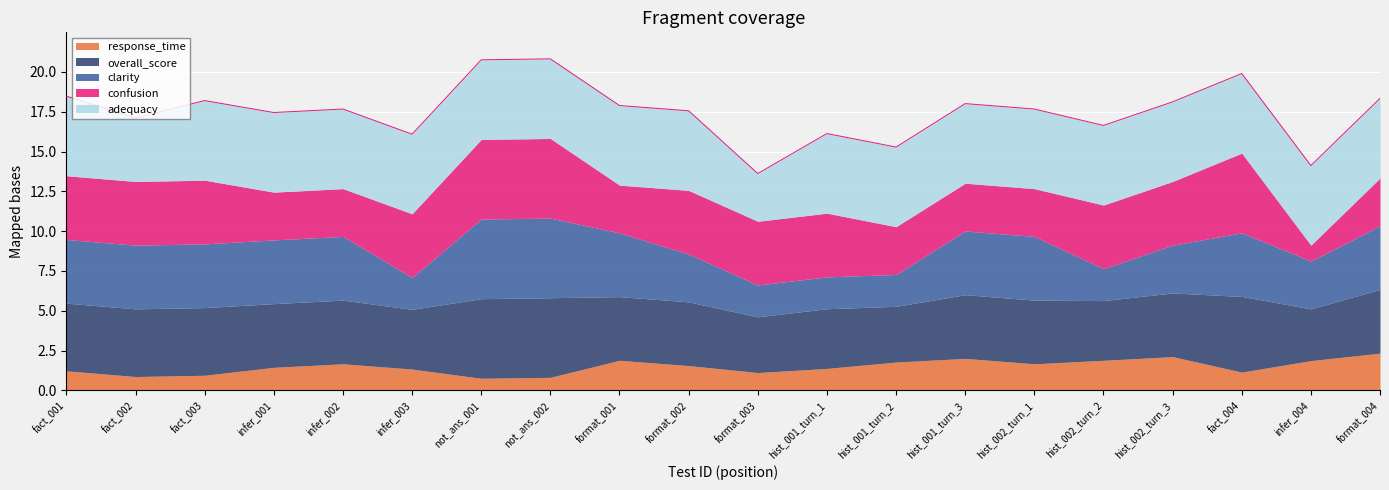

Which series has the largest range (max minus min)?

confusion